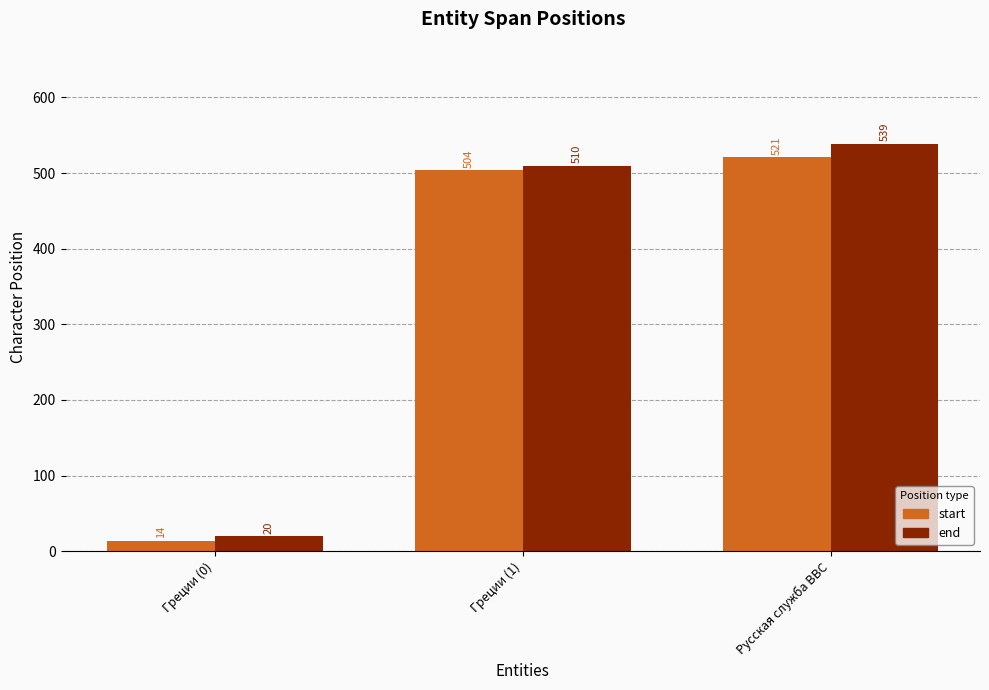

Which label corresponds to the largest value in the chart?

Русская служба BBC